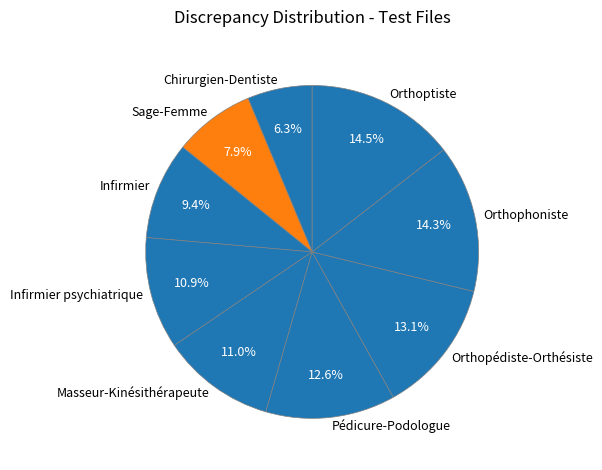

Which slice is the smallest?

Chirurgien-Dentiste